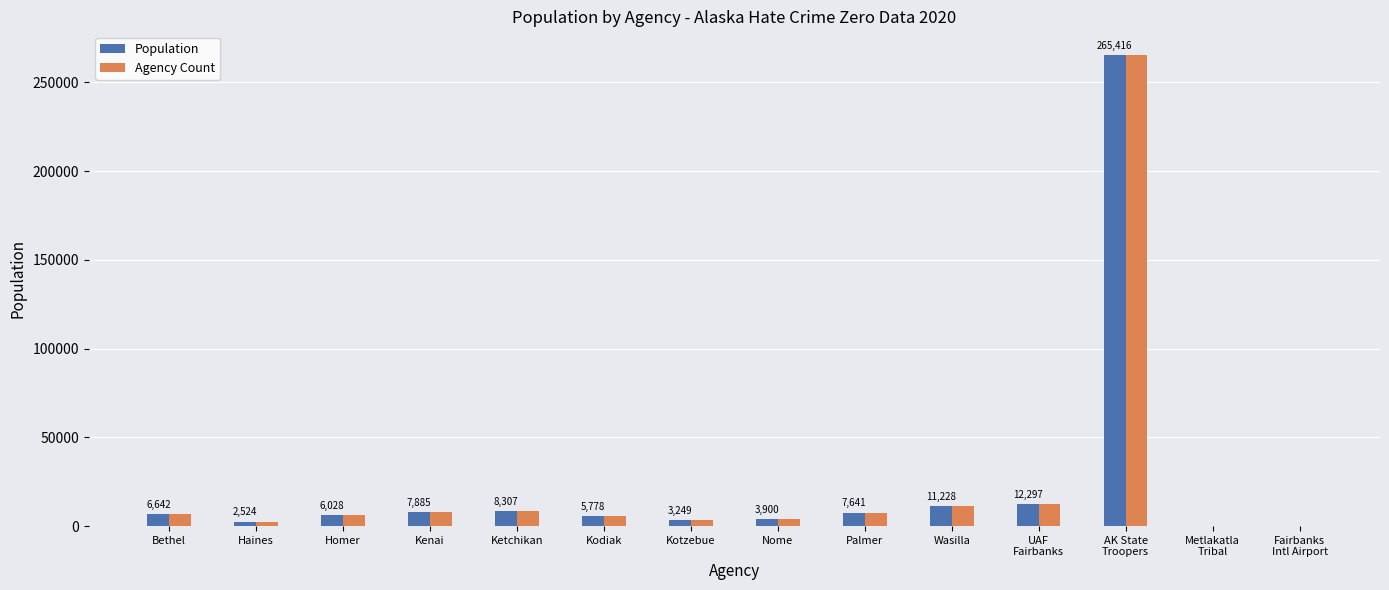

At which label does Agency Count reach its peak?

AK State
Troopers